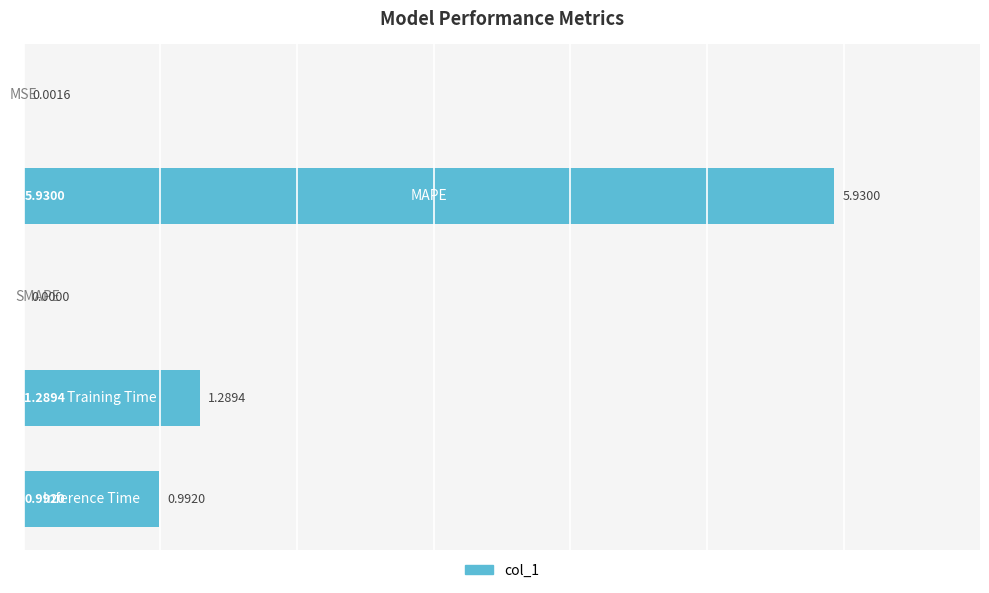

What is the sum of all values?

8.2